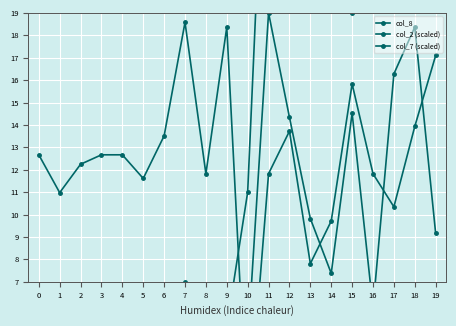

True or false: col_2 (scaled) and col_8 cross at least once.

False